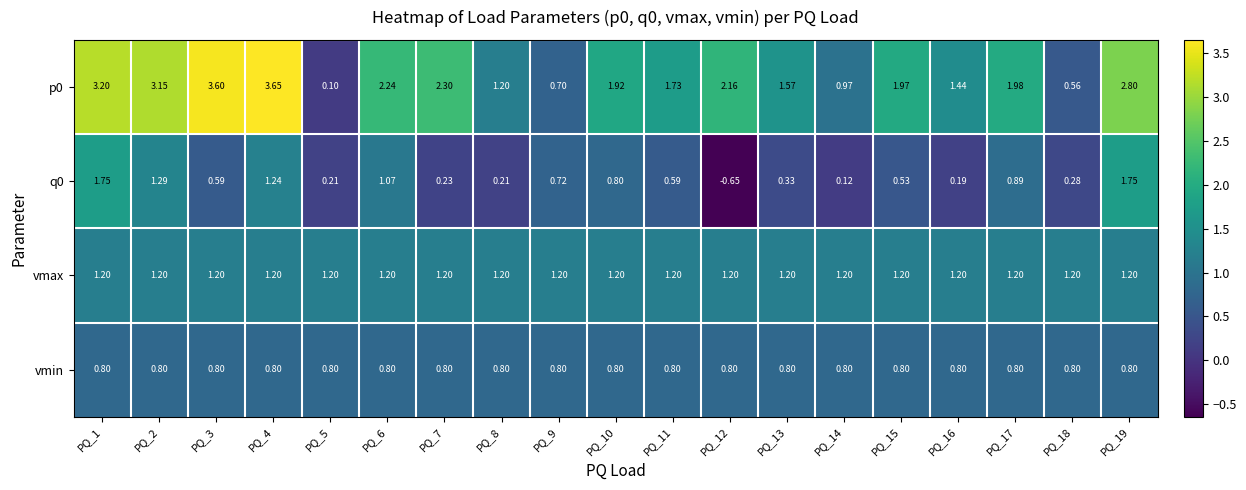

Is the value of vmax at PQ_11 greater than the value of vmin at PQ_5?

Yes